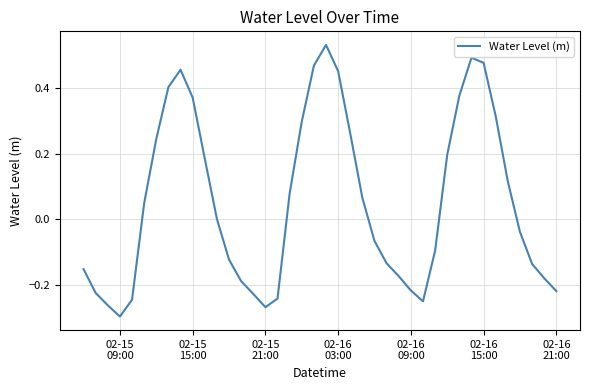

What is the difference between the maximum and minimum values?

0.8